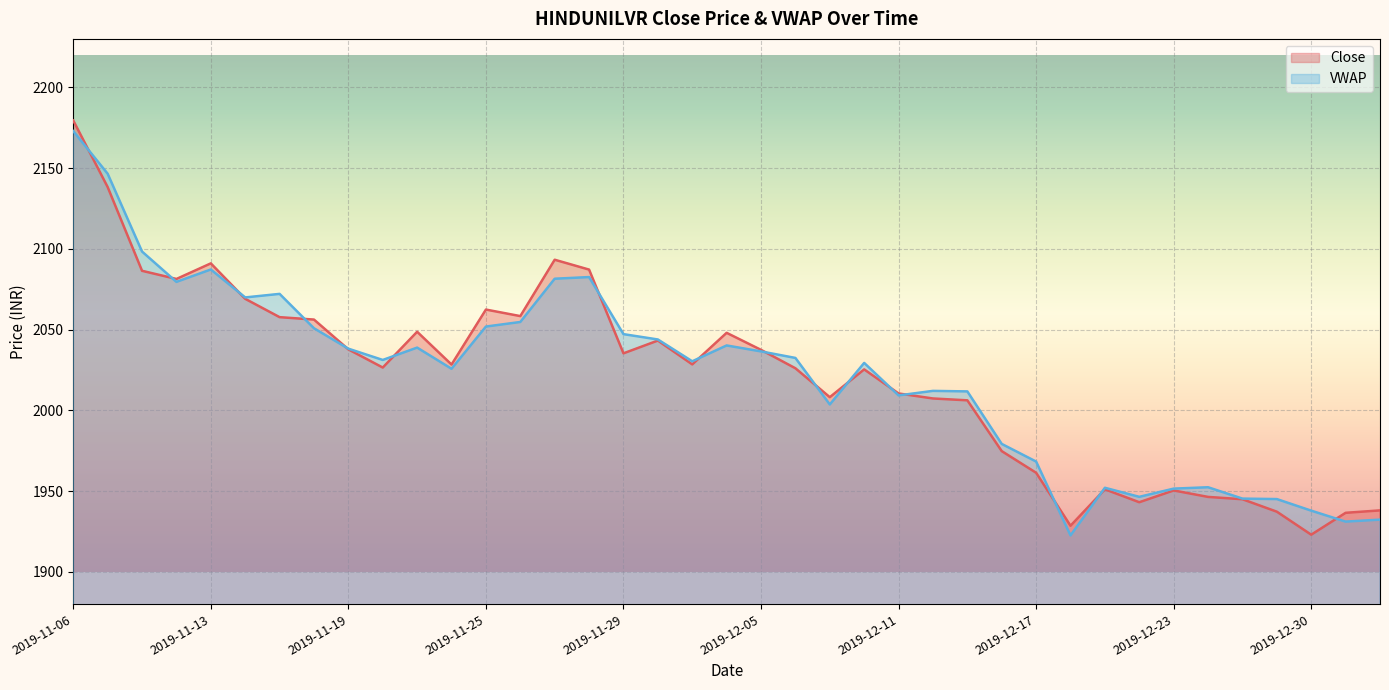

How many times do VWAP and Close cross each other?

16